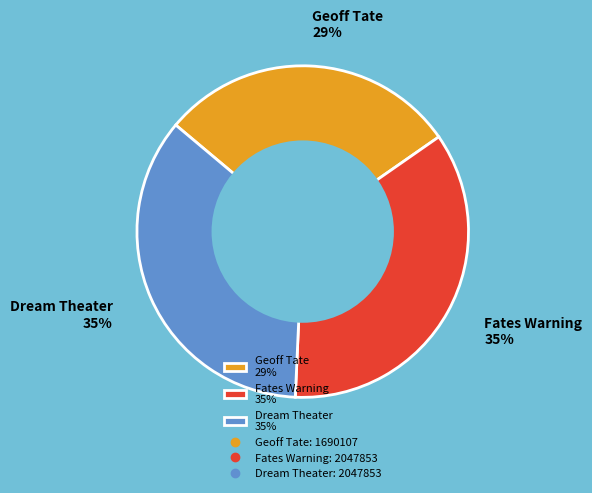

To the nearest percent, what percentage of the pie is Dream Theater 35%?

35%